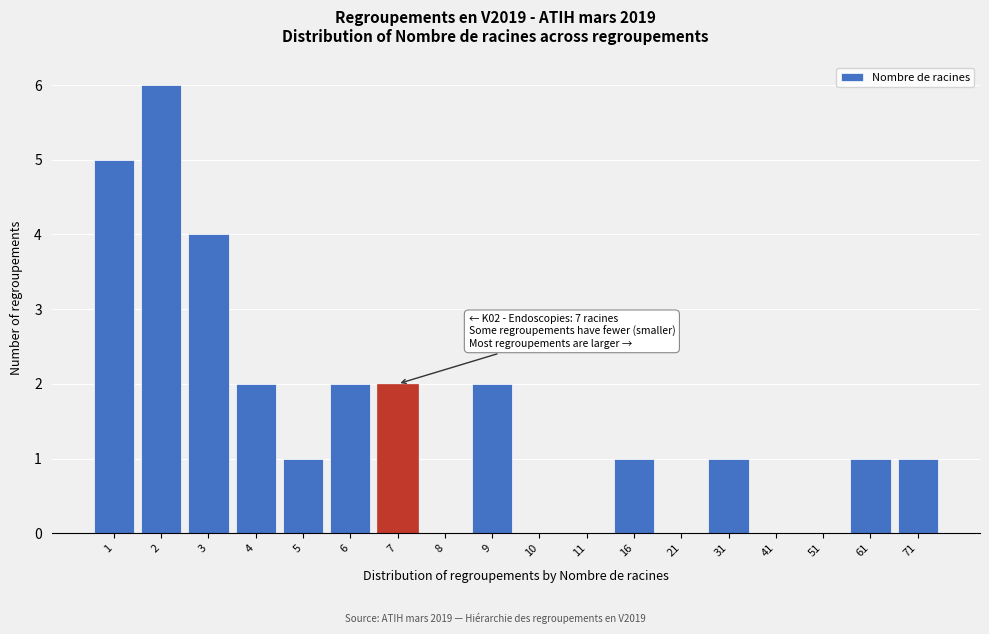

Reading right to left, what are all the values shown in this chart?

71=1	61=1	51=0	41=0	31=1	21=0	16=1	11=0	10=0	9=2	8=0	7=2	6=2	5=1	4=2	3=4	2=6	1=5